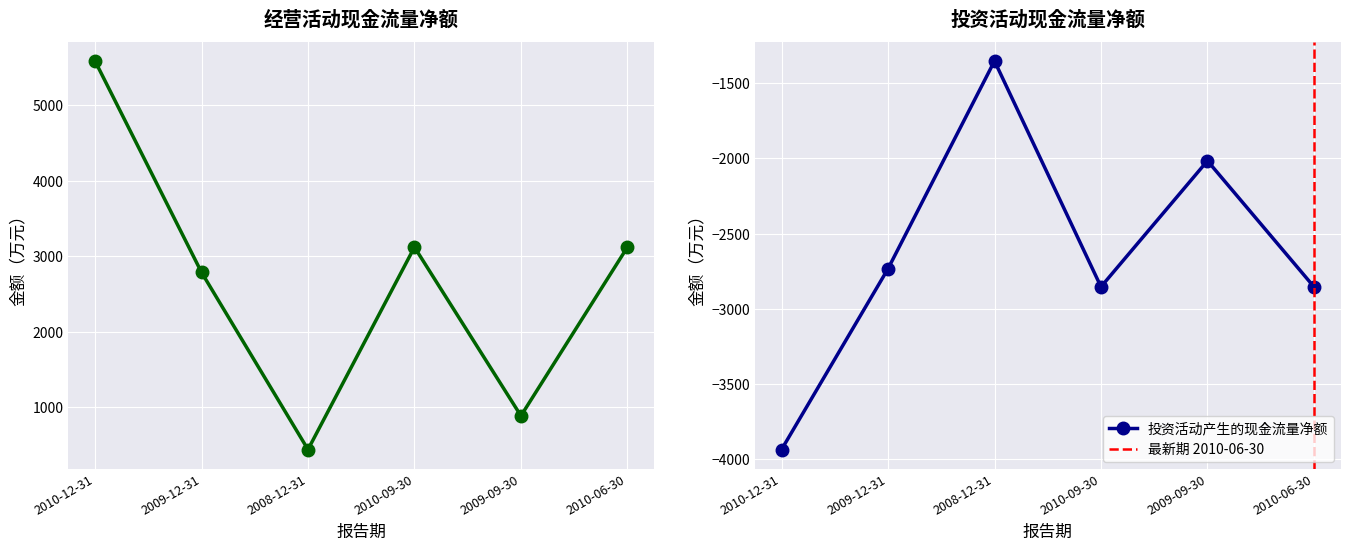

True or false: 经营活动产生的现金流量净额 and 投资活动产生的现金流量净额 intersect in this chart.

False